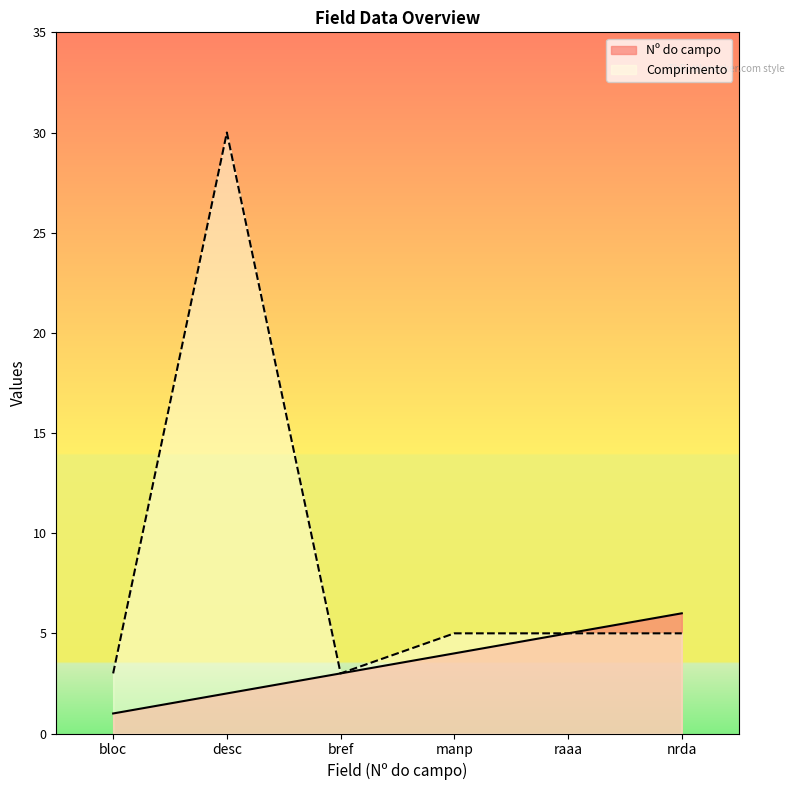

What is the label of the 4th point from the left?

manp